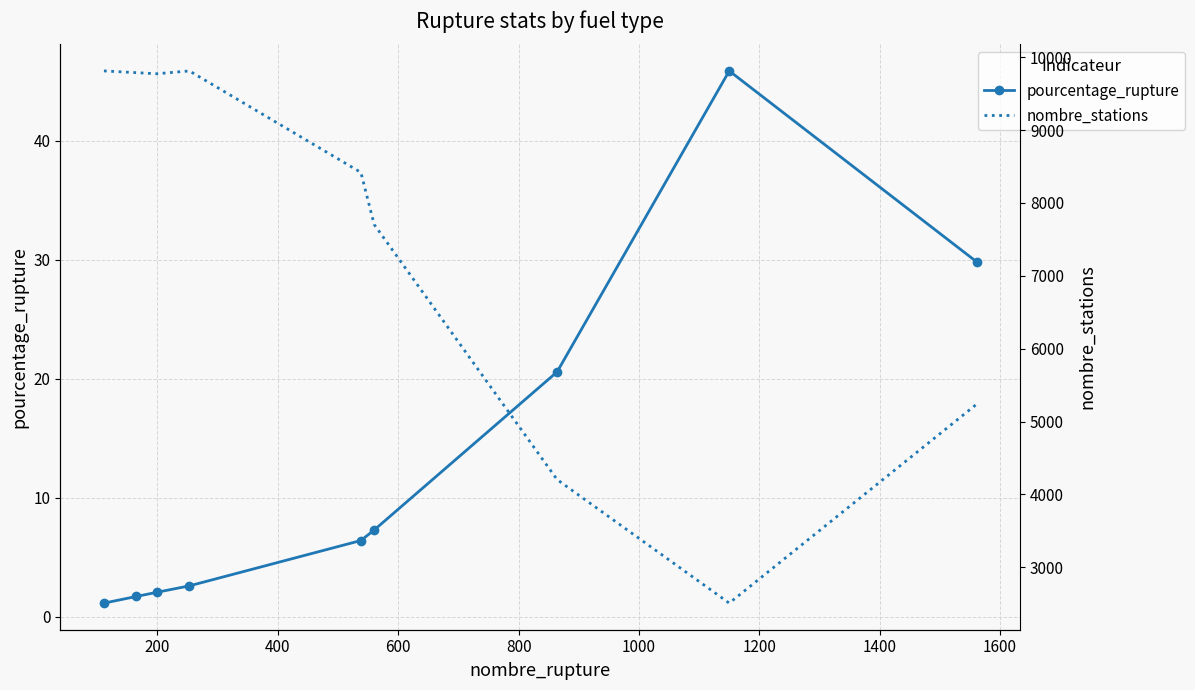

True or false: pourcentage_rupture has more than 0 points higher than both neighbors.

True